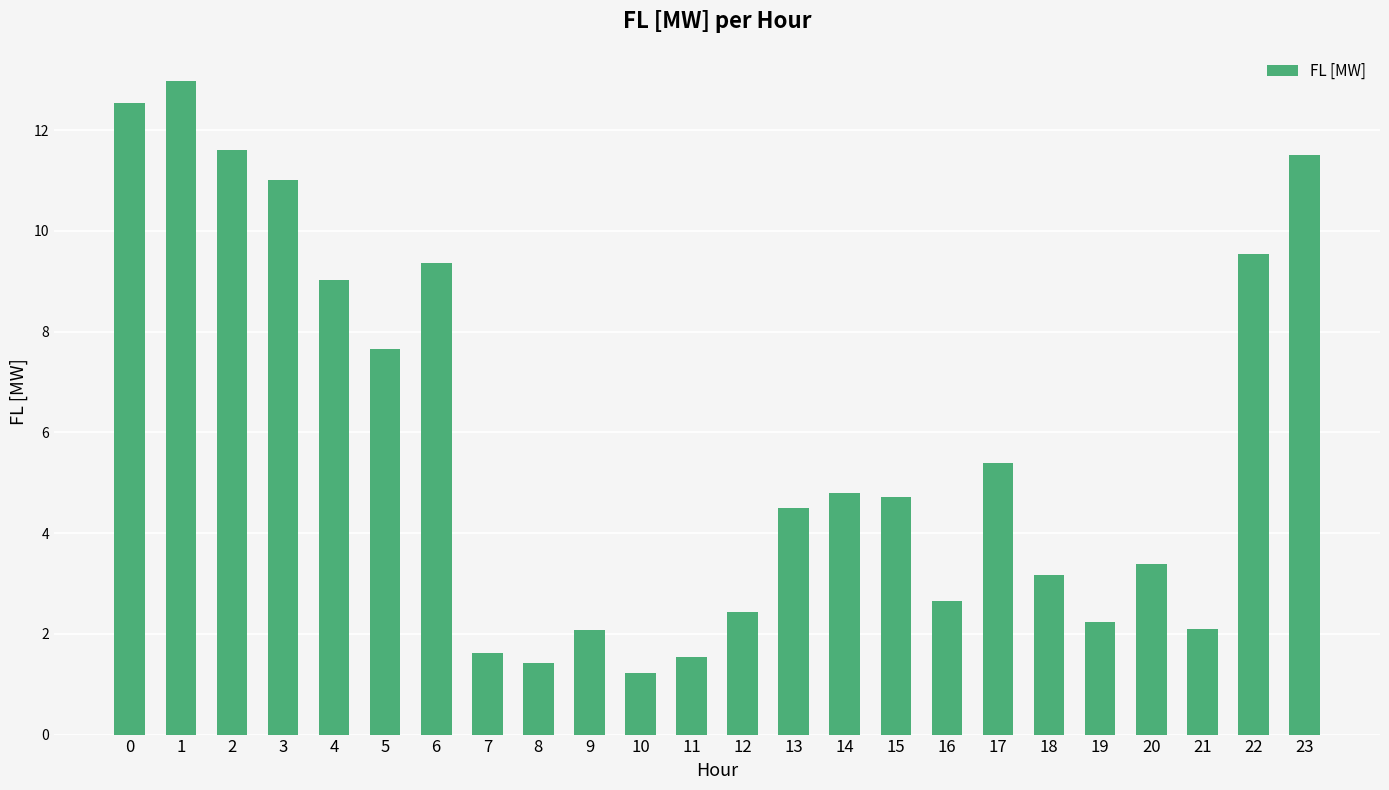

What is the approximate value at 11?

1.5